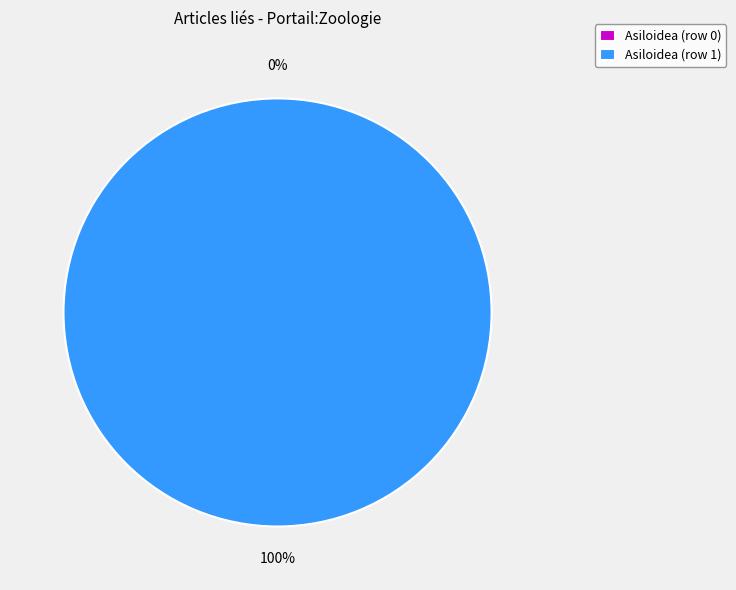

How many slices are in this pie chart?

2